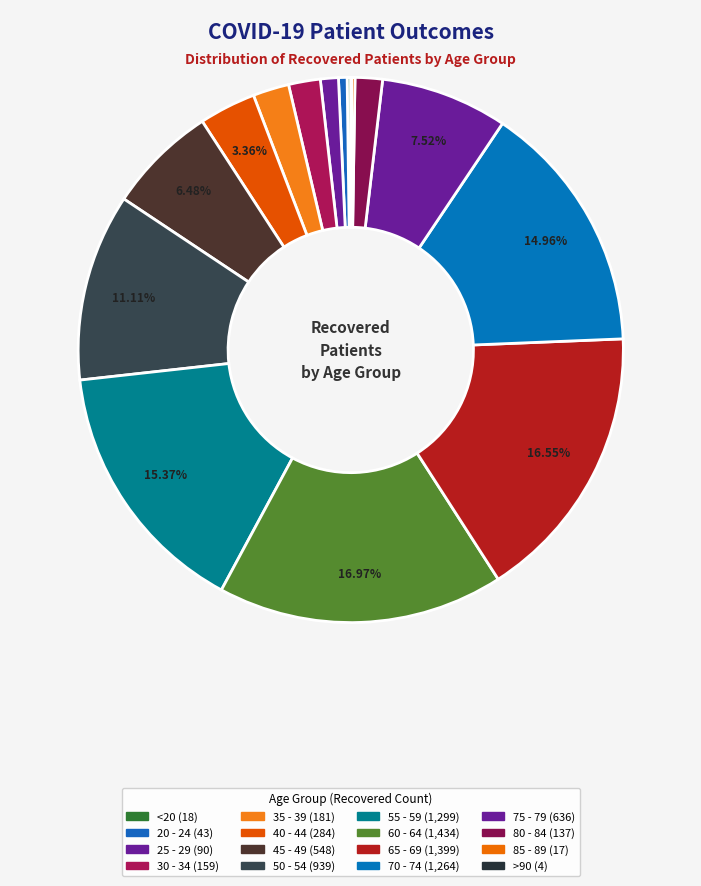

How many segments does this pie chart have?

16